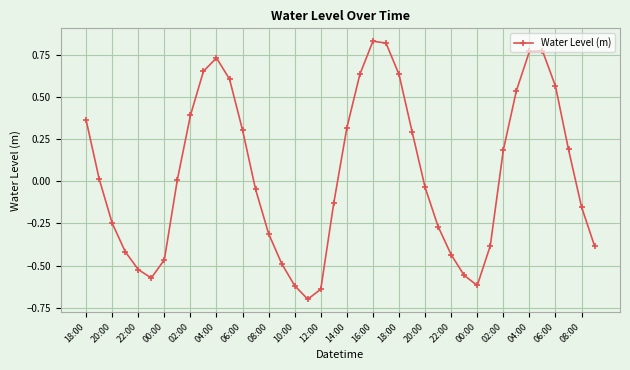

What is the difference between the maximum and minimum values?

1.5